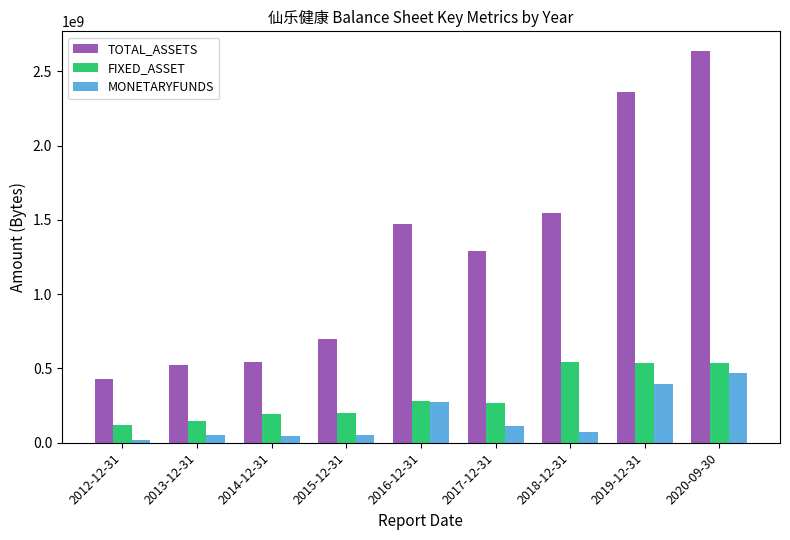

Is it true that FIXED_ASSET equals 67129941.8 at 2015-12-31?

False